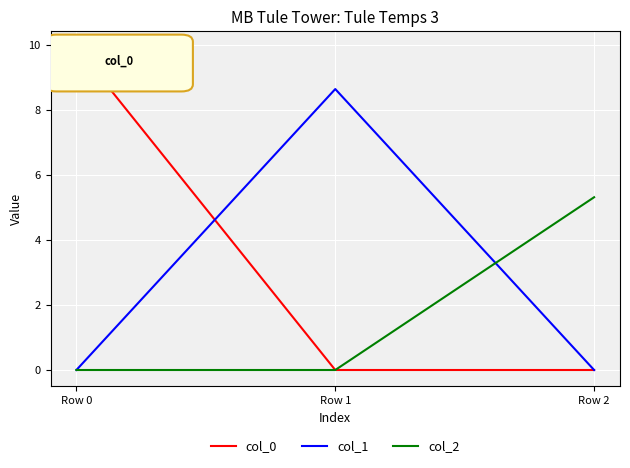

What is the difference between the maximum and minimum values in the col_0 series?

9.9